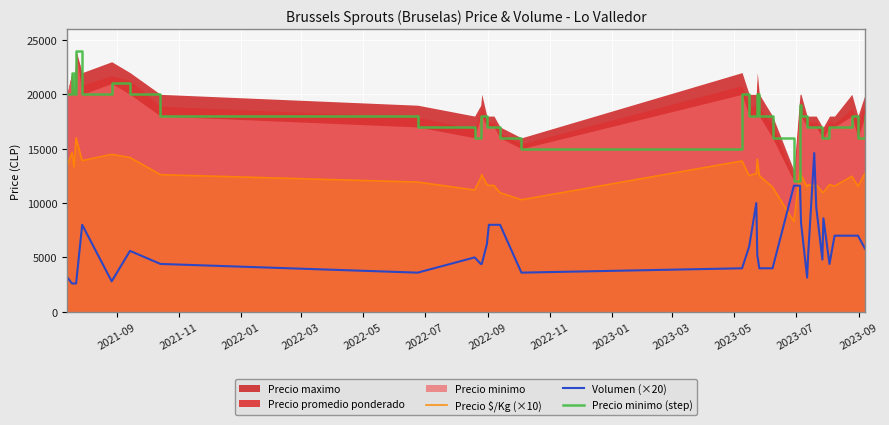

What is the minimum value for Precio minimo (step)?

12000